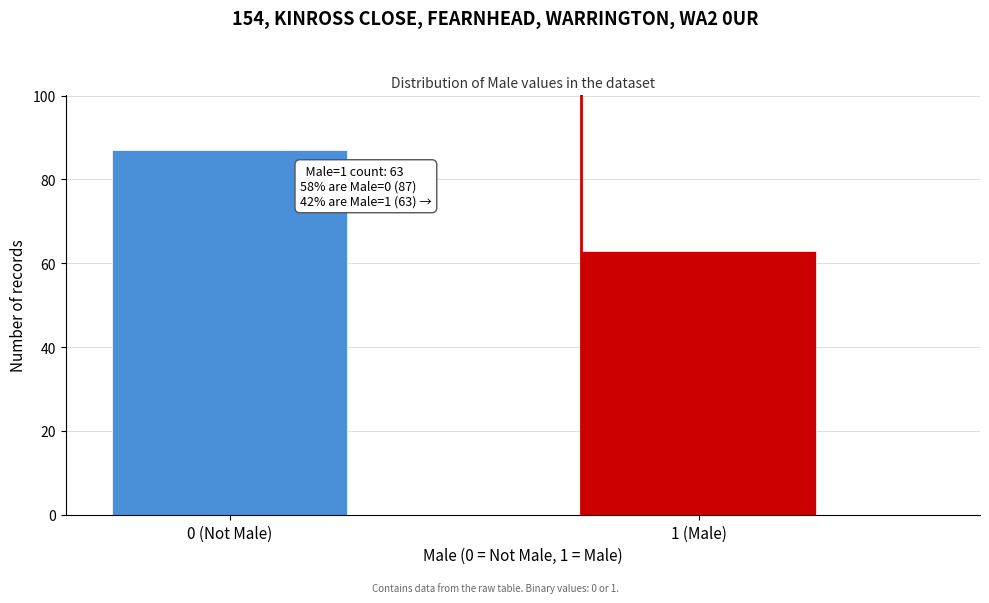

Reading left to right, list all the values displayed in this chart.

0 (Not Male)=87	1 (Male)=63